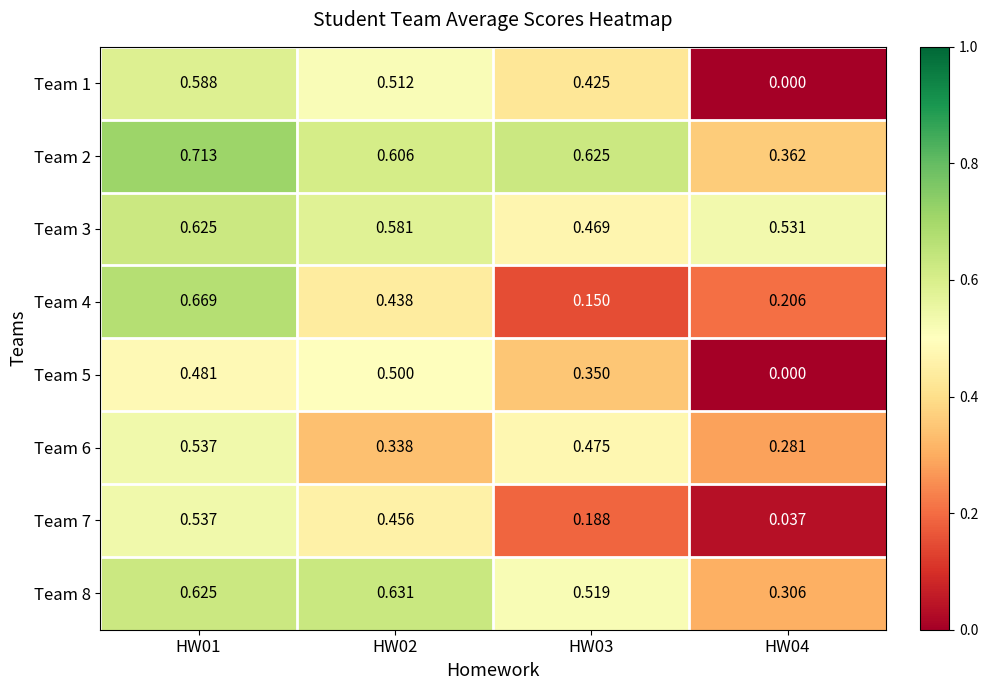

Is the value of Team 4 at HW02 greater than the value of Team 1 at HW02?

No